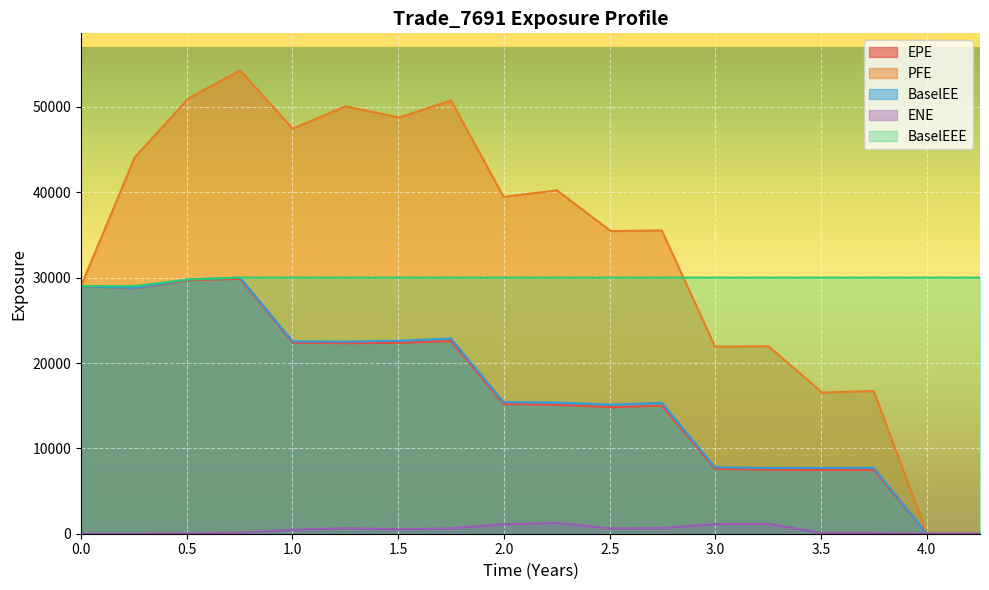

What is the maximum value for EPE?

29861.5